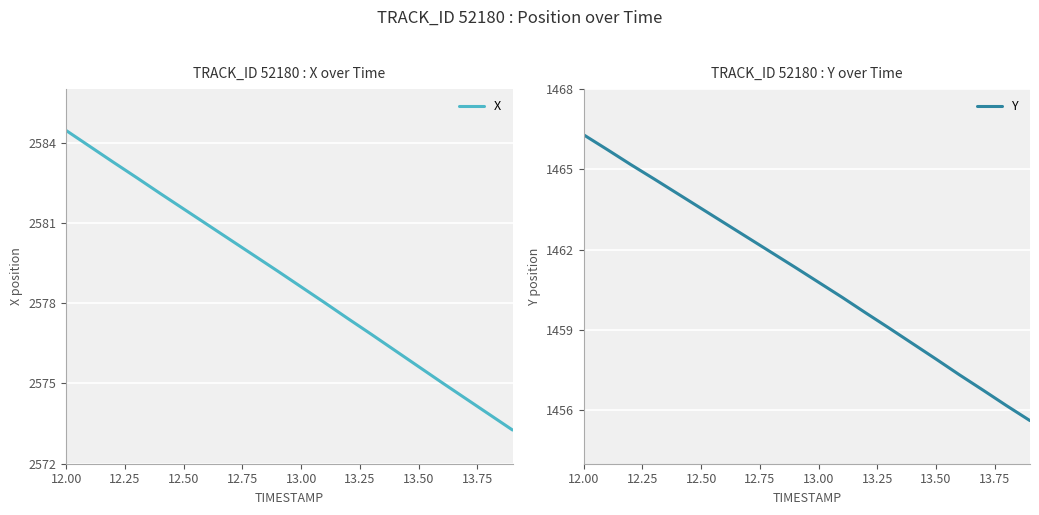

What is the lowest value of the X series?

2573.3